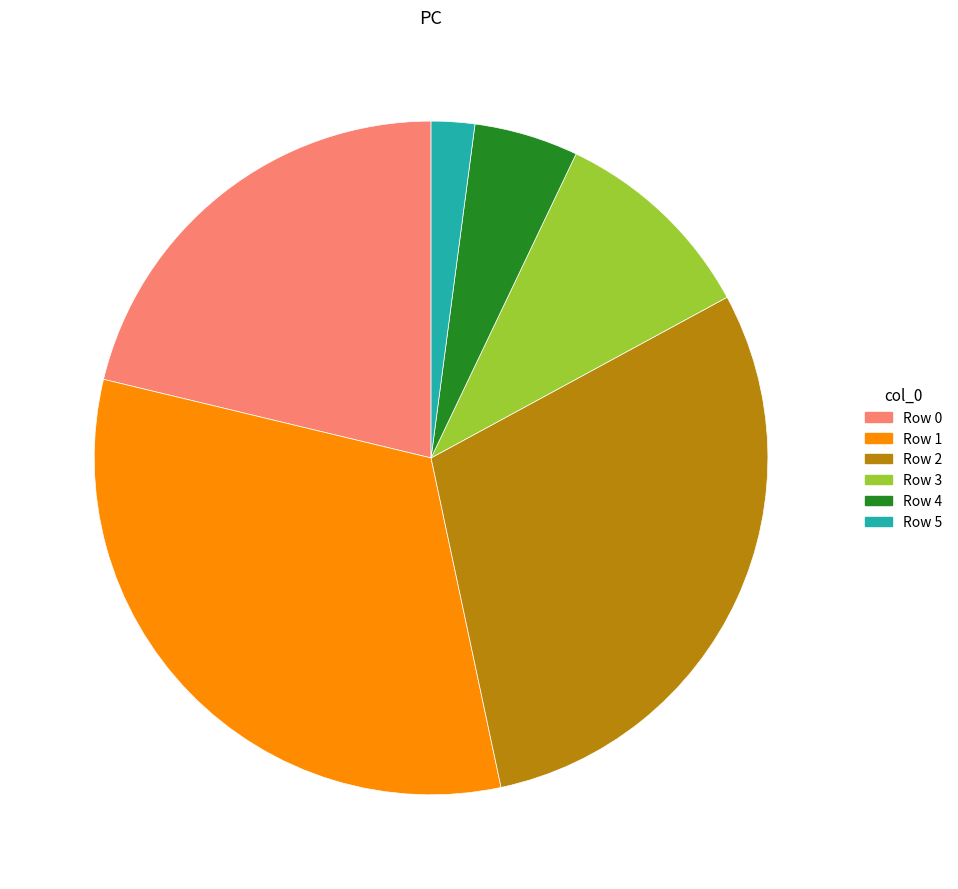

Is it true that Row 4 is 5% of the pie?

True